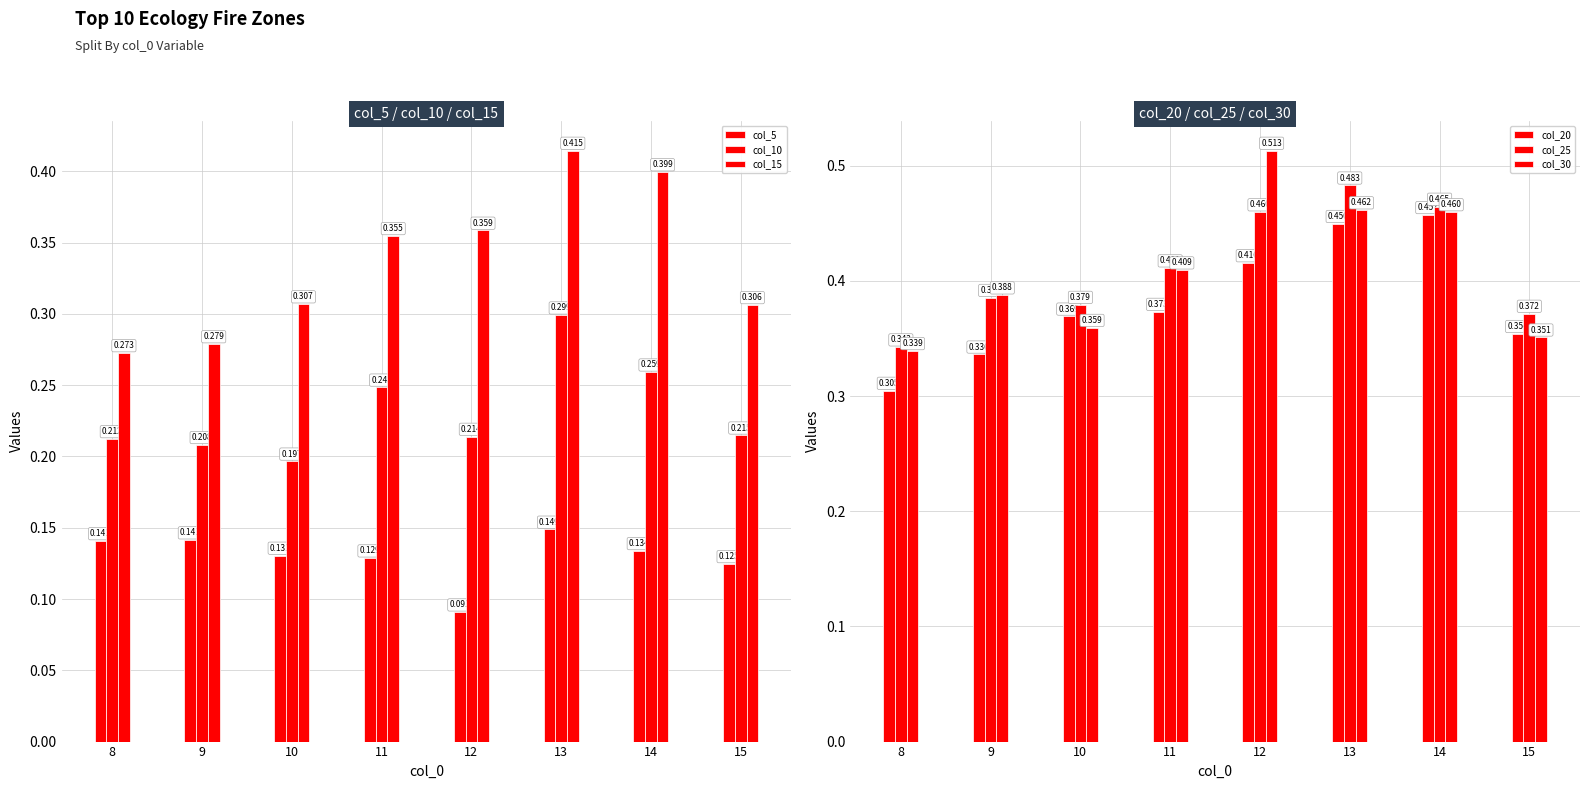

Reading left to right, transcribe all the data shown in this chart.

col_5: 8=0.1	9=0.1	10=0.1	11=0.1	12=0.1	13=0.1	14=0.1	15=0.1
col_10: 8=0.2	9=0.2	10=0.2	11=0.2	12=0.2	13=0.3	14=0.3	15=0.2
col_15: 8=0.3	9=0.3	10=0.3	11=0.4	12=0.4	13=0.4	14=0.4	15=0.3
col_20: 8=0.3	9=0.3	10=0.4	11=0.4	12=0.4	13=0.4	14=0.5	15=0.4
col_25: 8=0.3	9=0.4	10=0.4	11=0.4	12=0.5	13=0.5	14=0.5	15=0.4
col_30: 8=0.3	9=0.4	10=0.4	11=0.4	12=0.5	13=0.5	14=0.5	15=0.4